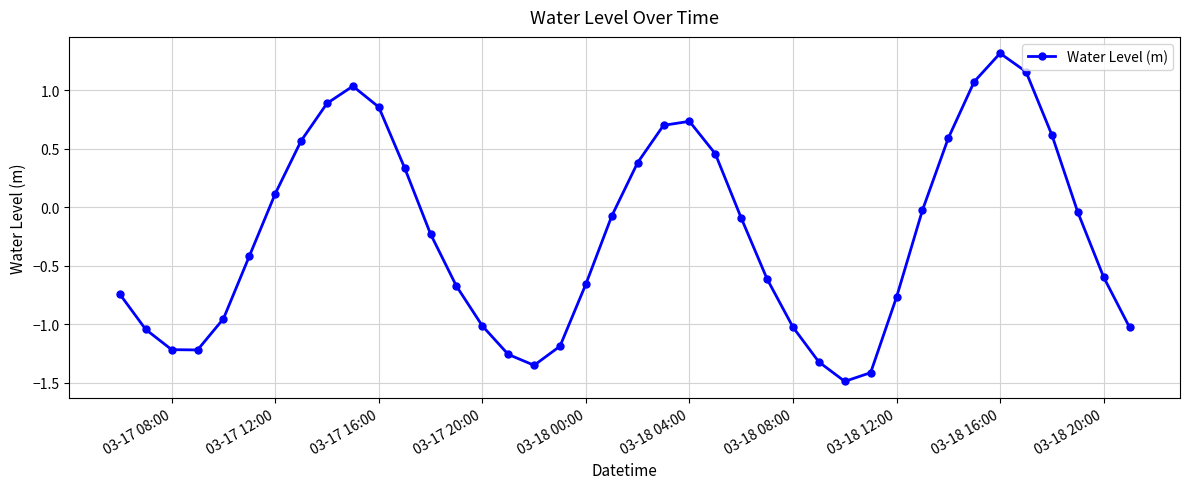

What is the sum of all values?

-9.6